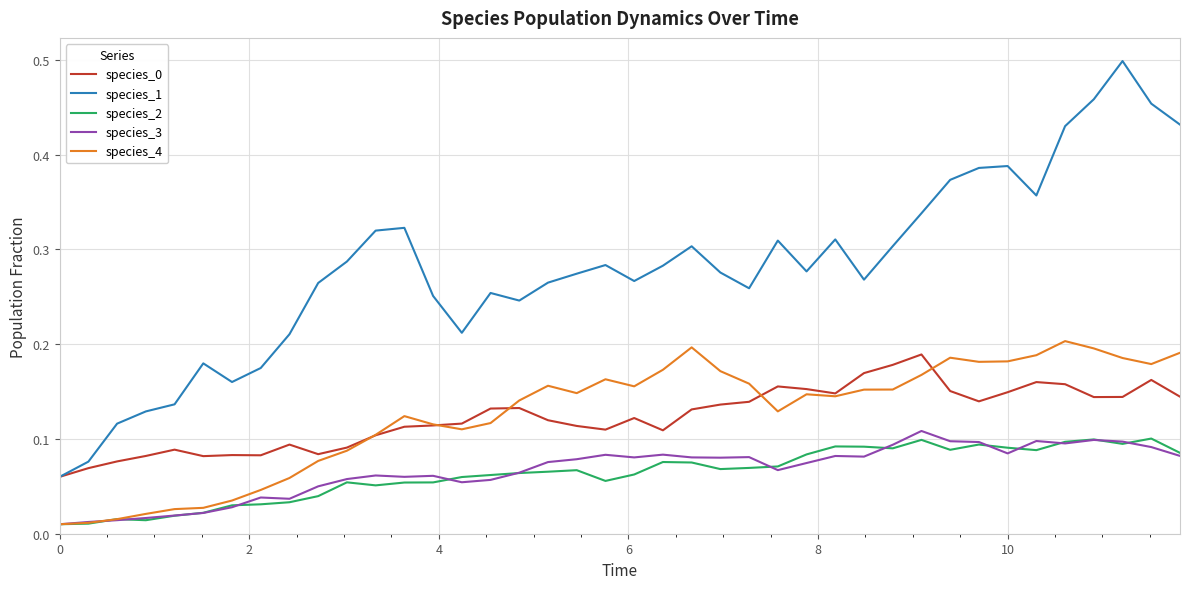

Which series has the widest spread of values?

species_1